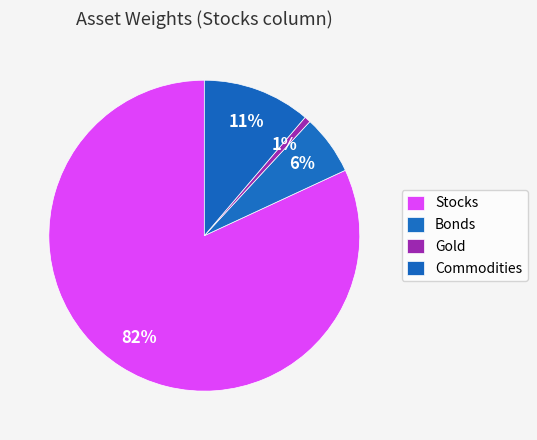

To the nearest percent, what is the difference between the Gold and Bonds slice percentages?

6%